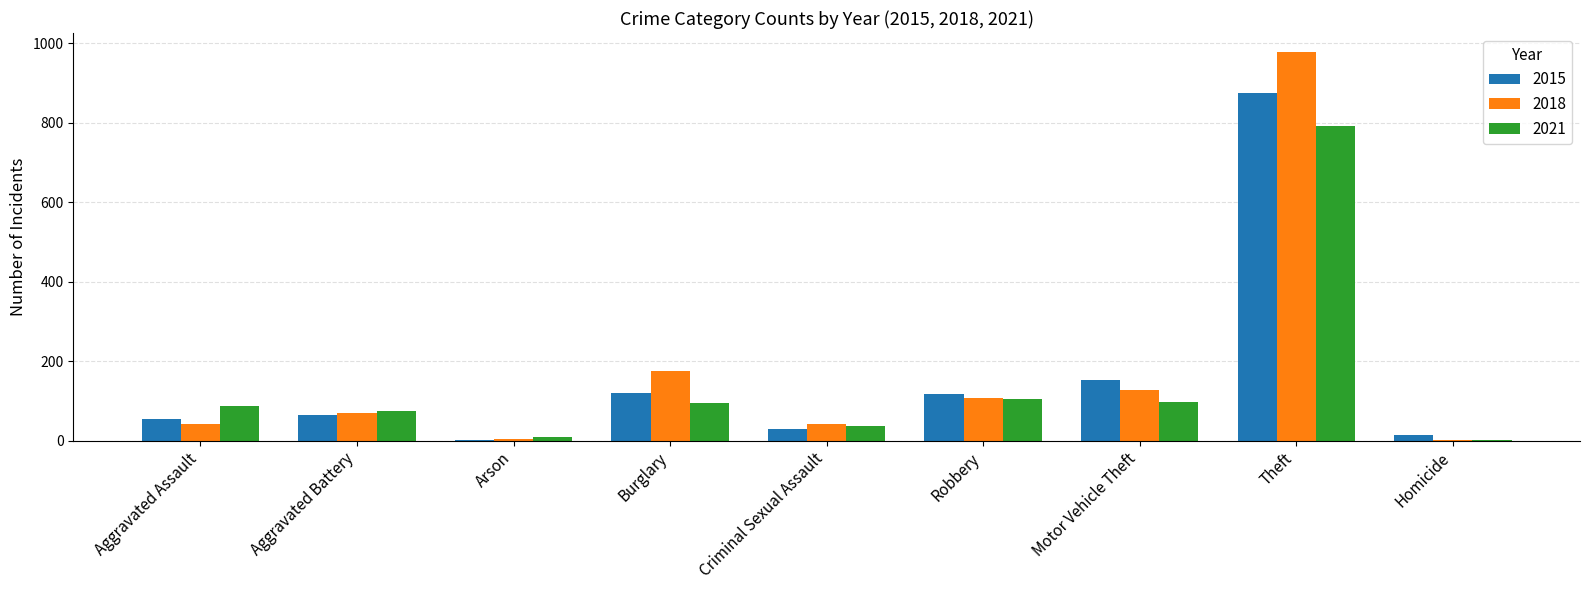

At which label does 2015 reach its peak?

Theft